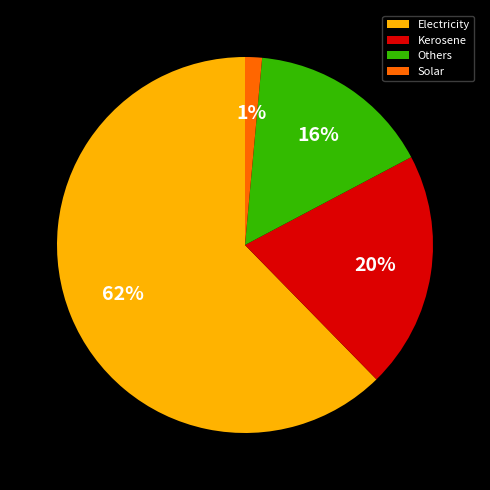

How many segments does this pie chart have?

4